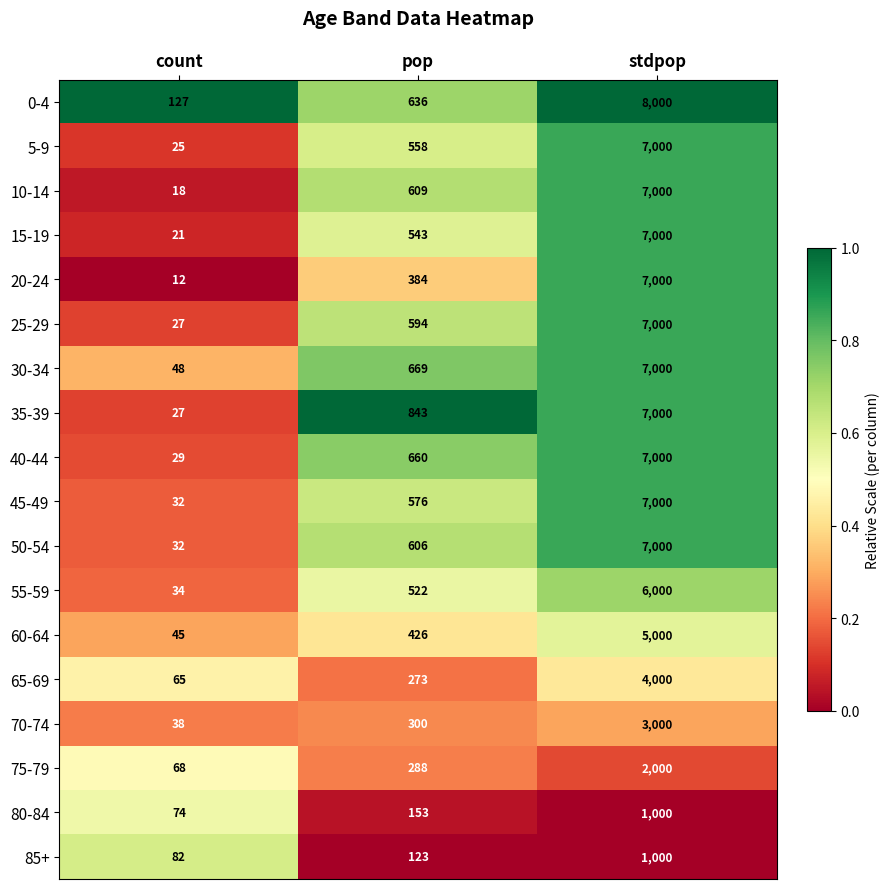

At which label is 15-19 closest to 3510?

pop